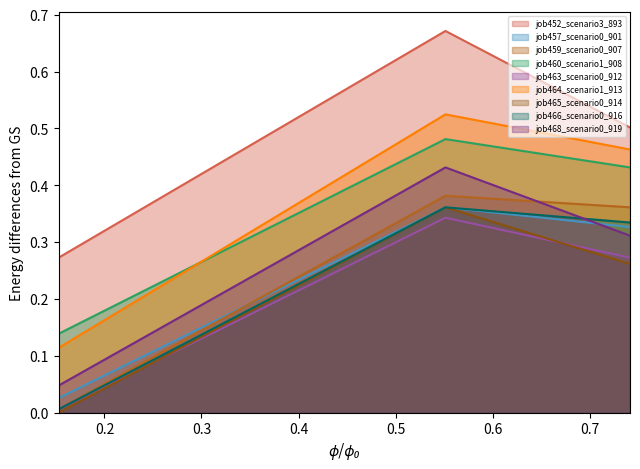

Which series has the largest range (max minus min)?

job464_scenario1_913